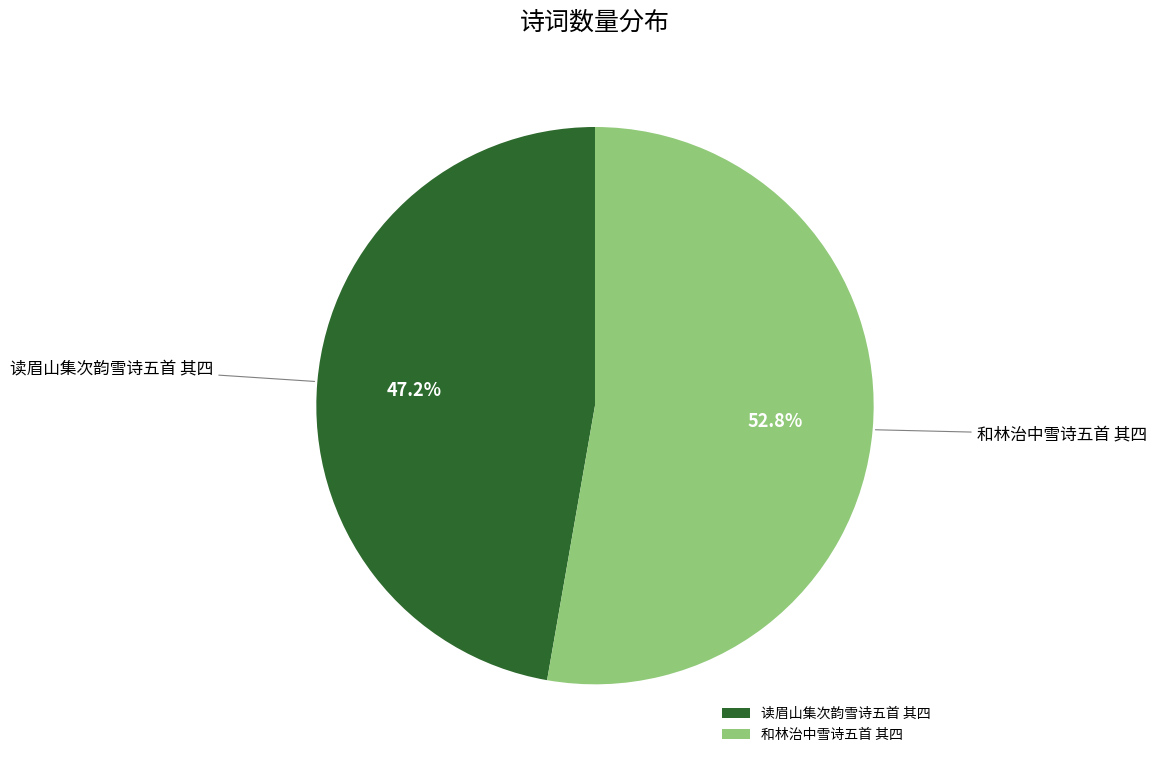

Which slice represents more than half of the pie?

和林治中雪诗五首 其四